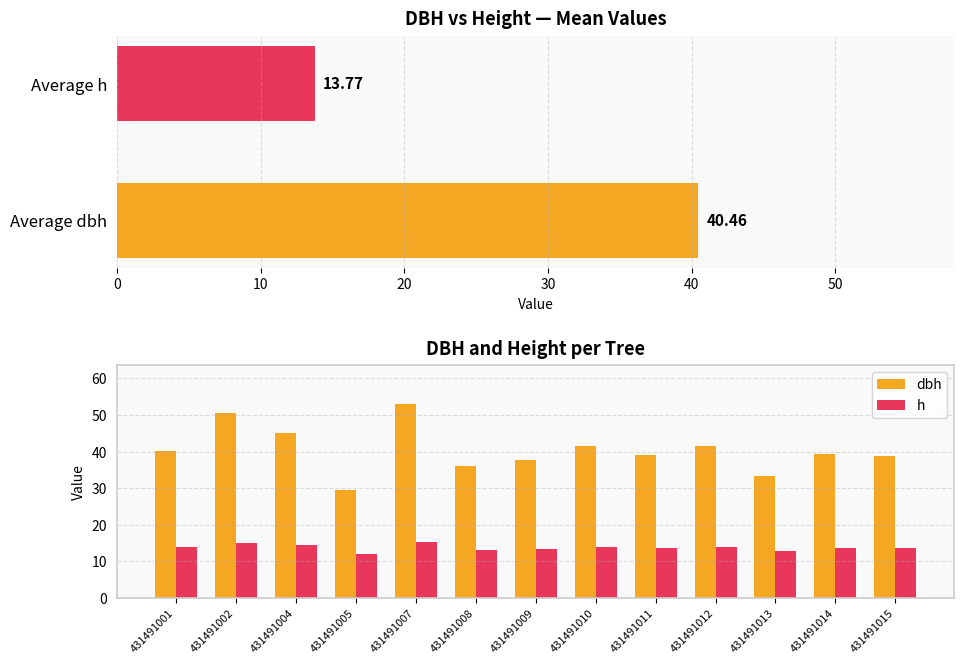

Between 431491015 and 431491013, which is larger?

431491015